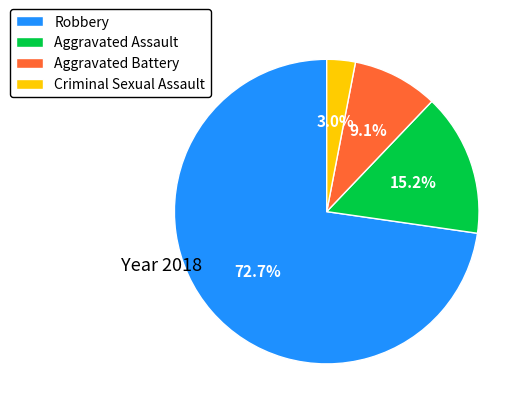

Does Robbery represent more than half of the total?

Yes